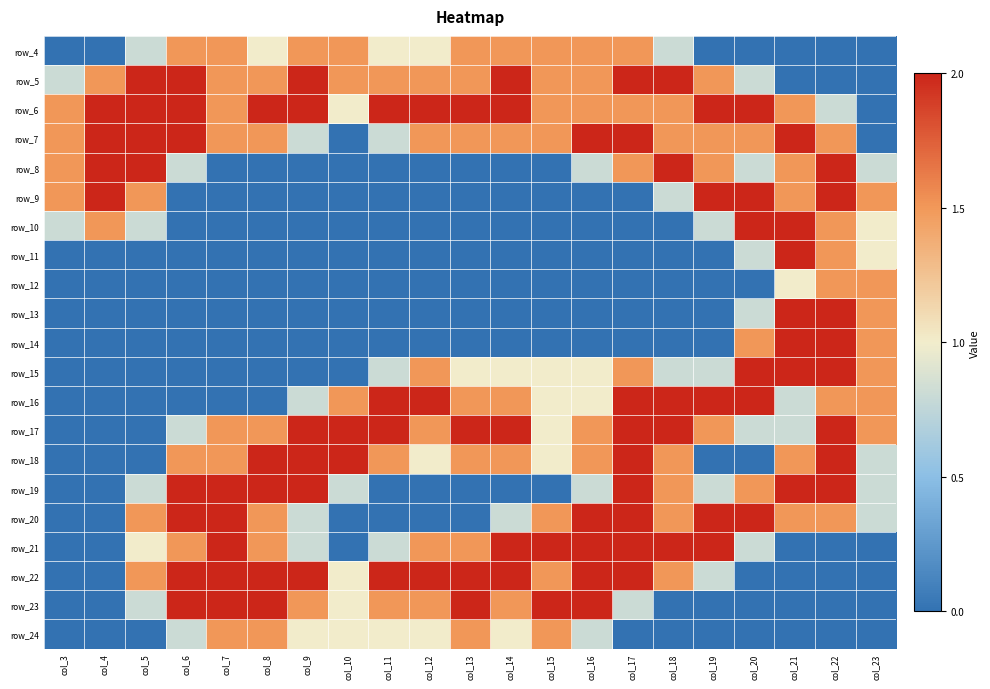

At how many categories does at least one series exceed 1?

21